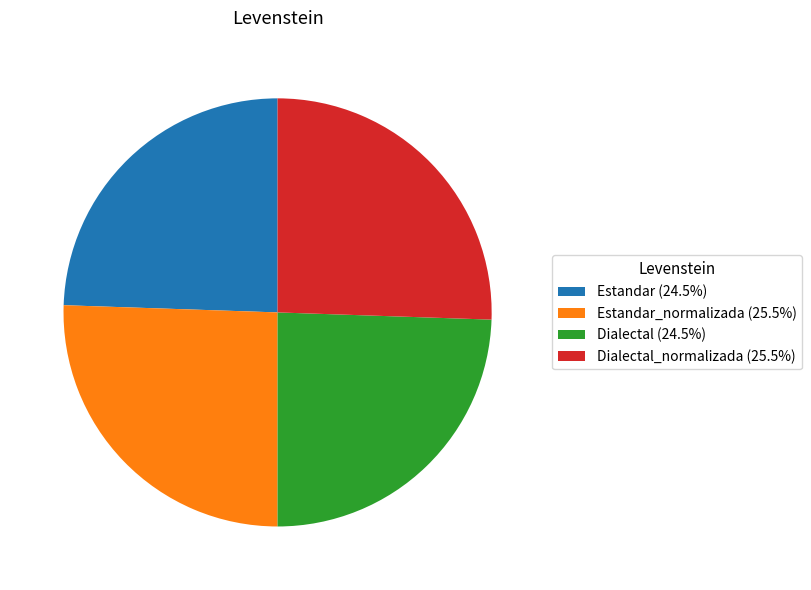

How many slices are in this pie chart?

4